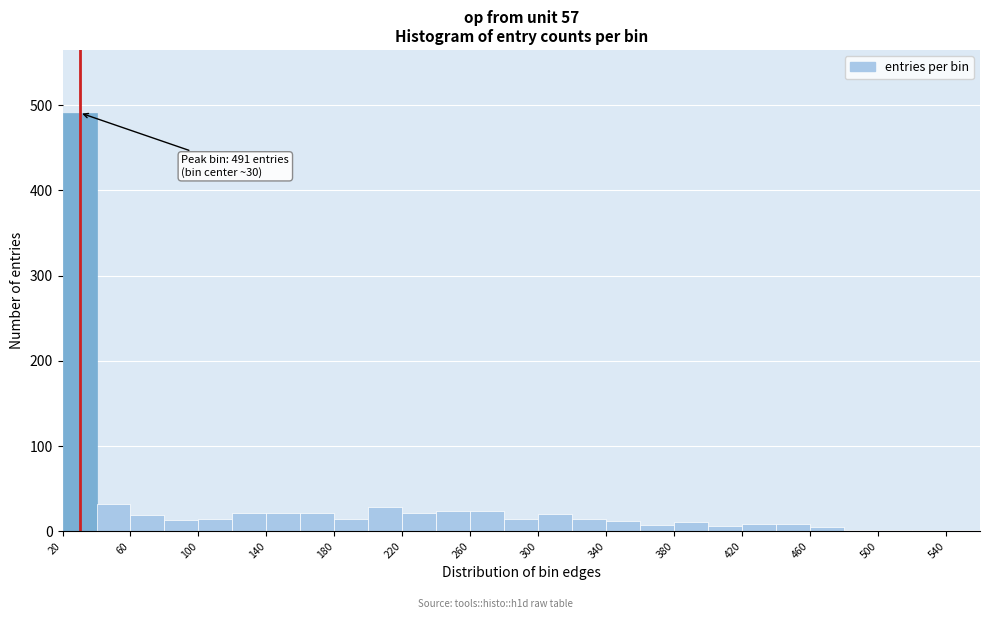

Over which range of the x-axis is the bar tallest?

20 to 40